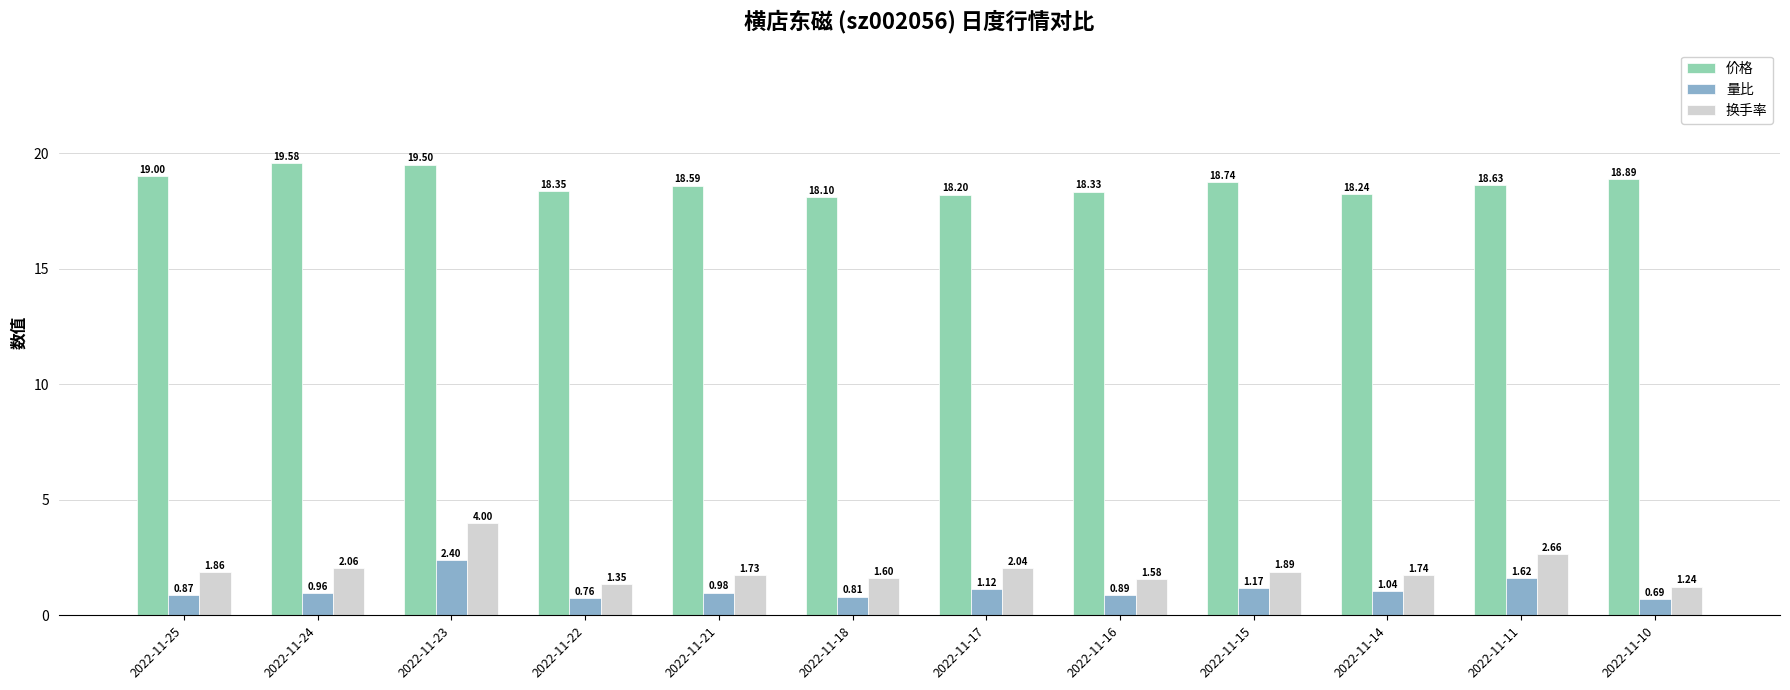

Is the value of 价格 at 2022-11-16 greater than the value of 换手率 at 2022-11-23?

Yes